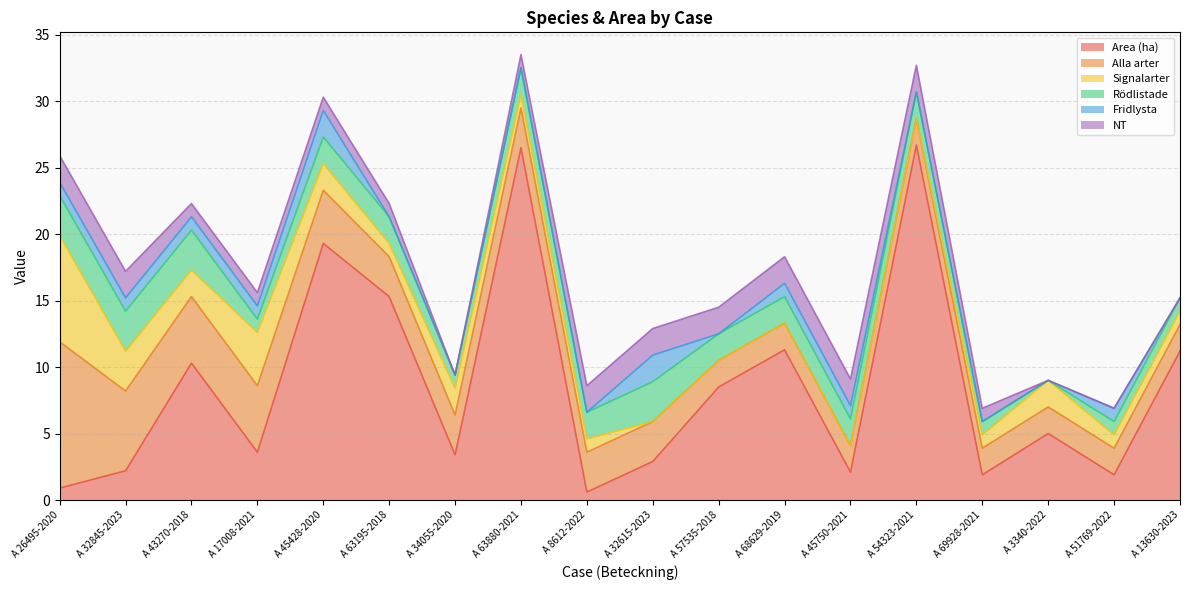

Does the chart display data point markers on the line(s)?

No